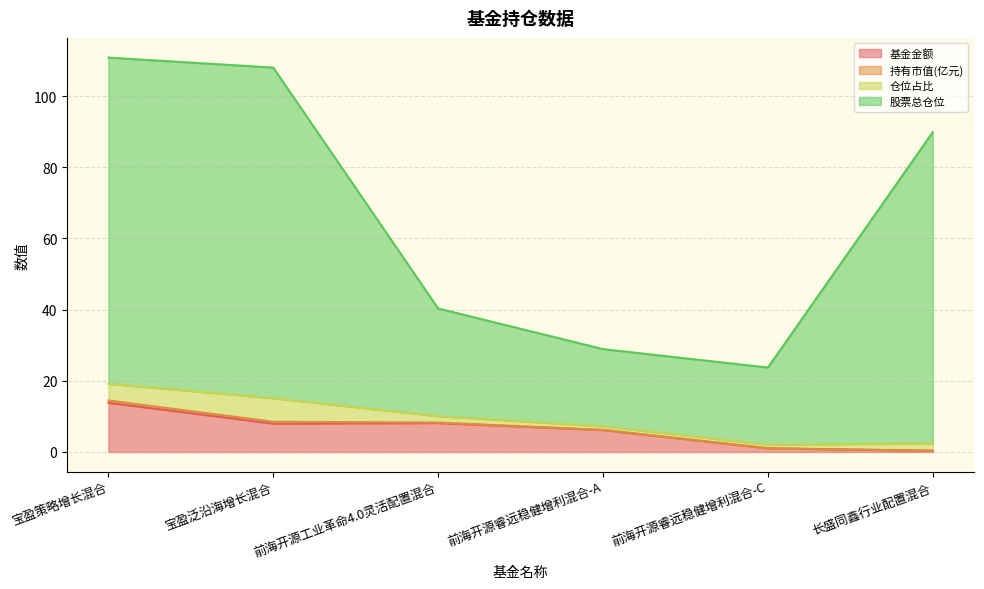

Does the chart display data point markers on the line(s)?

No